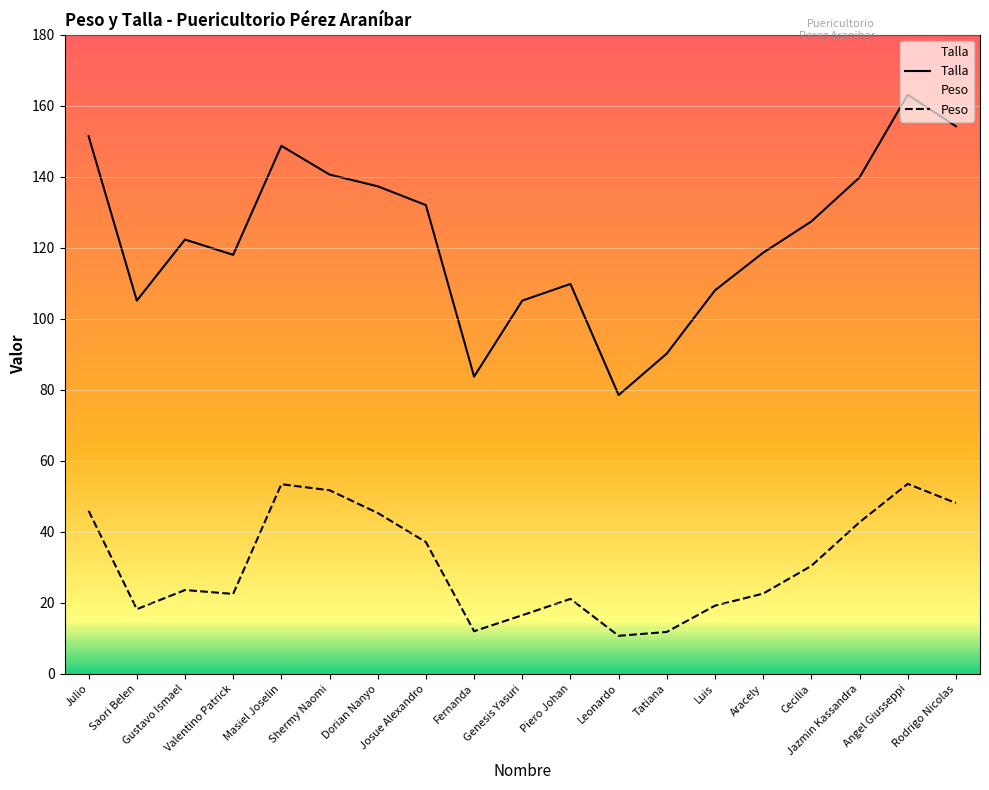

Where is Peso nearest to the value 32?

Cecilia